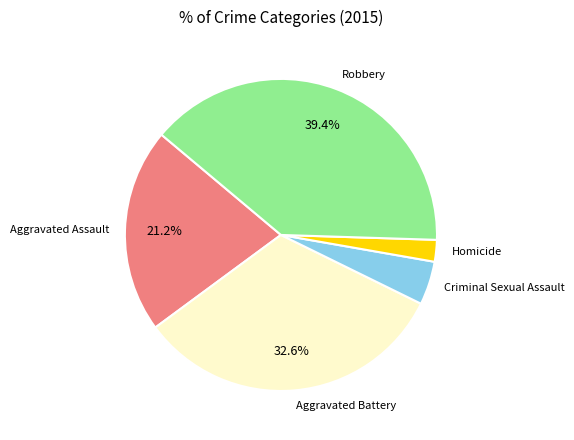

What is the smallest slice in the pie chart?

Homicide